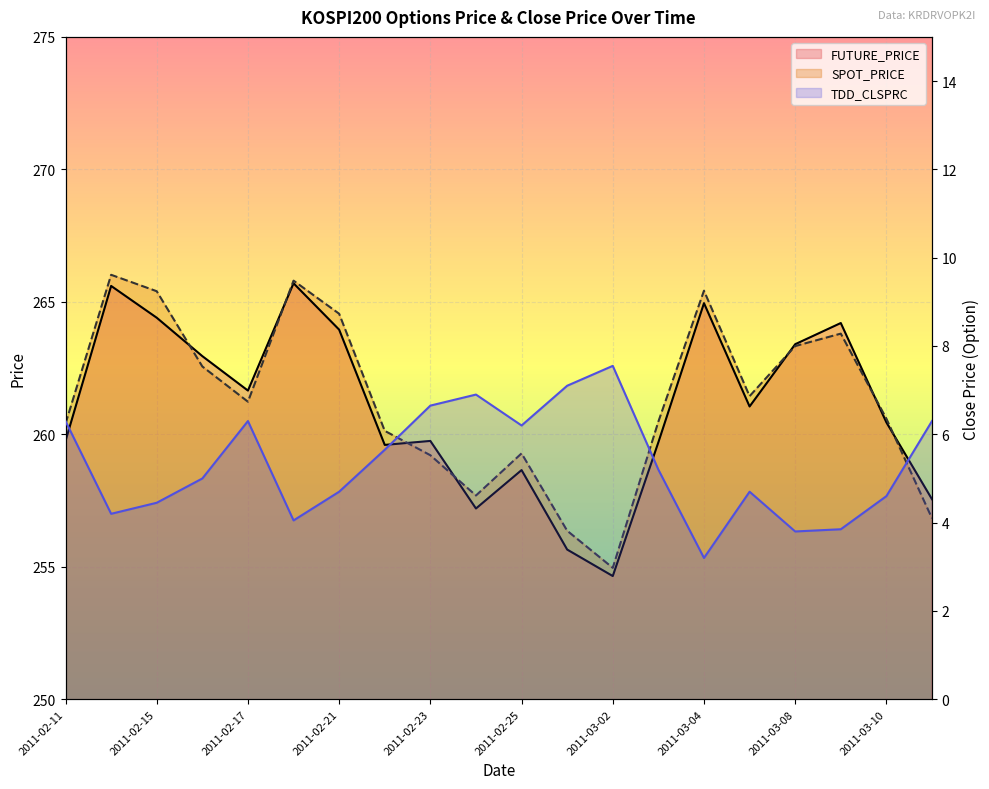

True or false: FUTURE_PRICE and TDD_CLSPRC intersect in this chart.

False